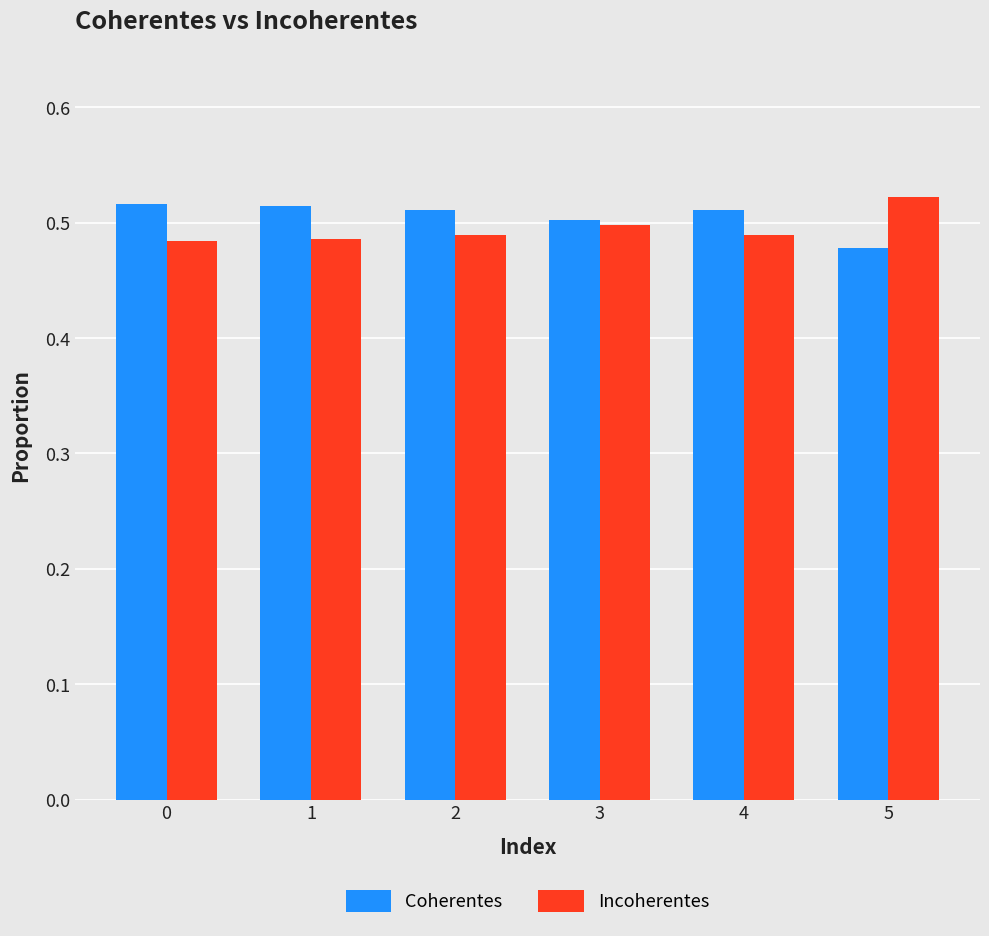

Which category has the highest value in the Incoherentes series?

5